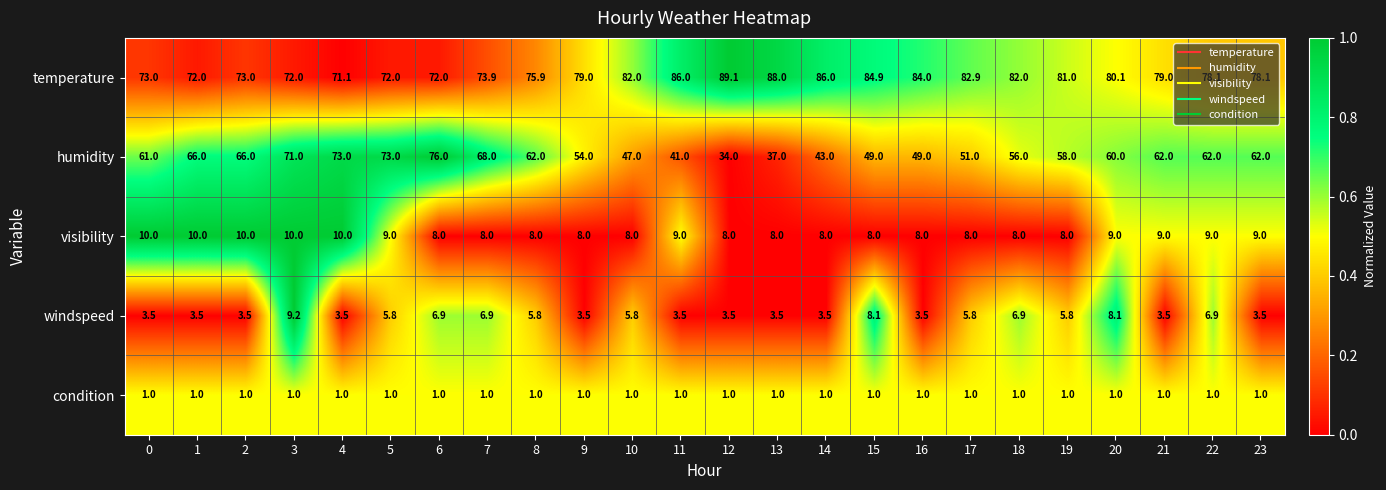

What value does the humidity series have at 10?

47.0